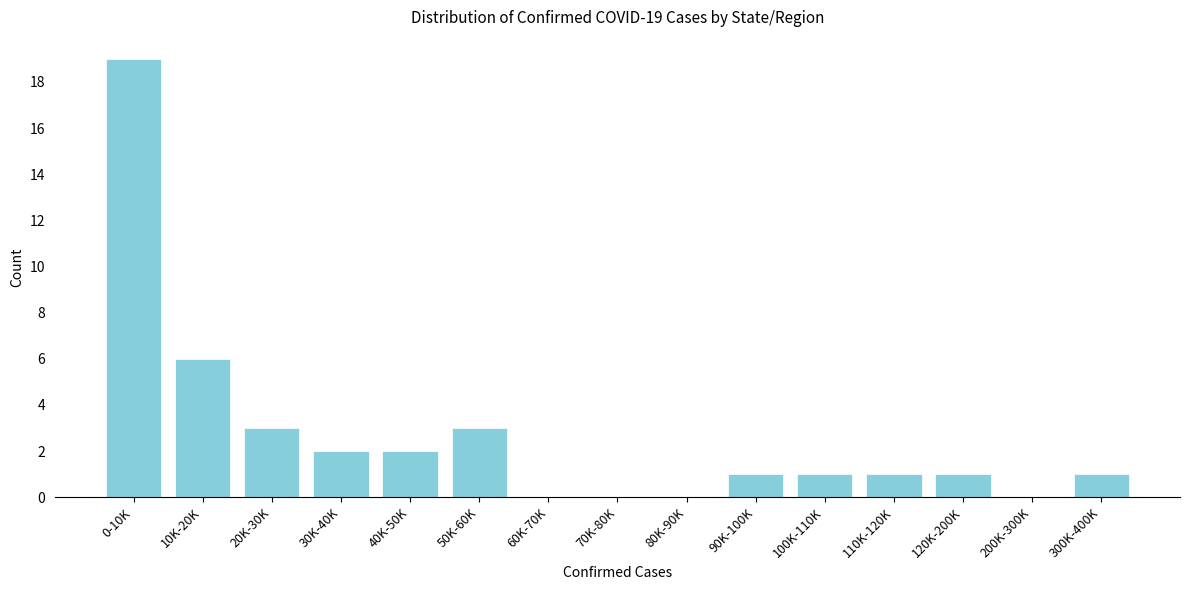

Reading left to right, list all the values displayed in this chart.

0-10K=19	10K-20K=6	20K-30K=3	30K-40K=2	40K-50K=2	50K-60K=3	60K-70K=0	70K-80K=0	80K-90K=0	90K-100K=1	100K-110K=1	110K-120K=1	120K-200K=1	200K-300K=0	300K-400K=1